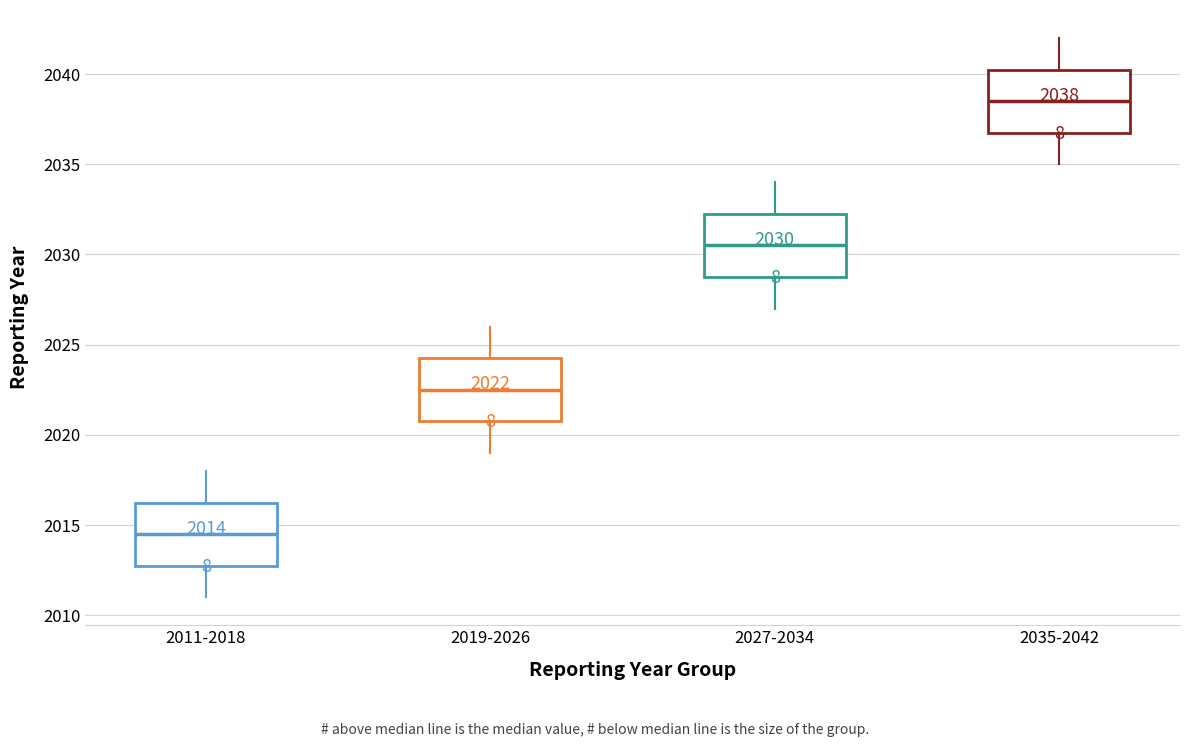

Which box has the highest median line?

2035-2042